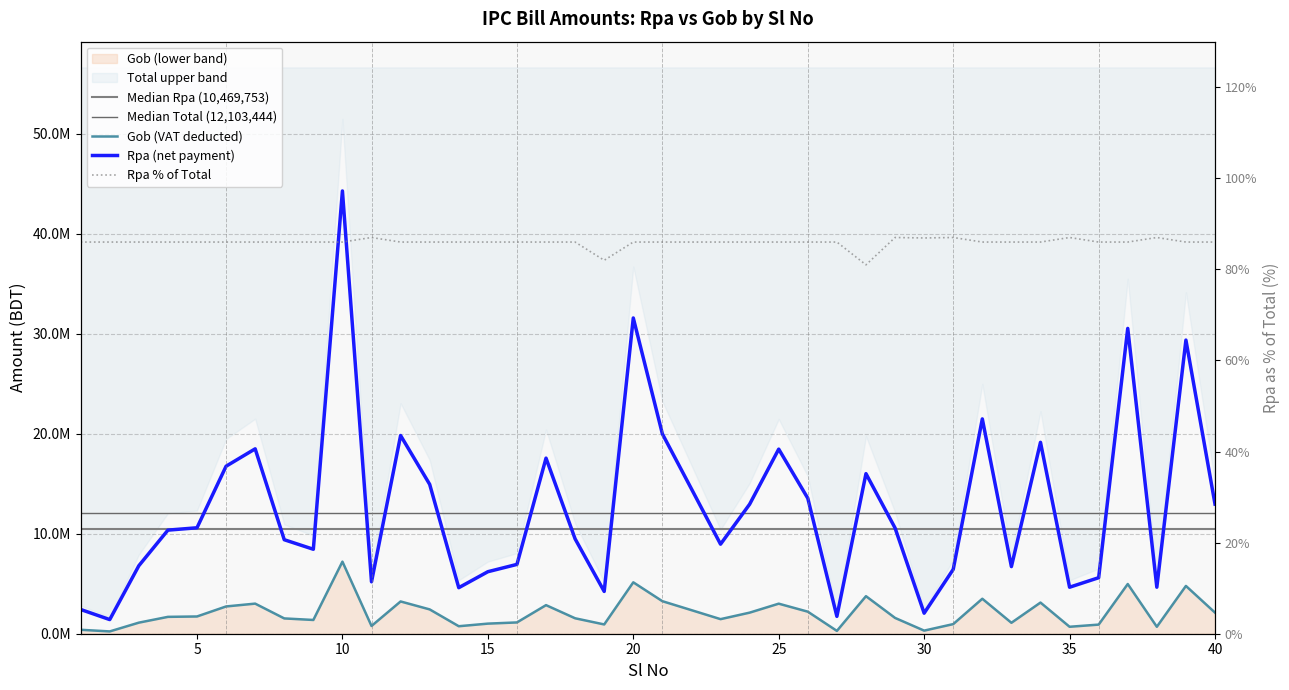

Between 28 and 35, which series saw the biggest shift?

Rpa